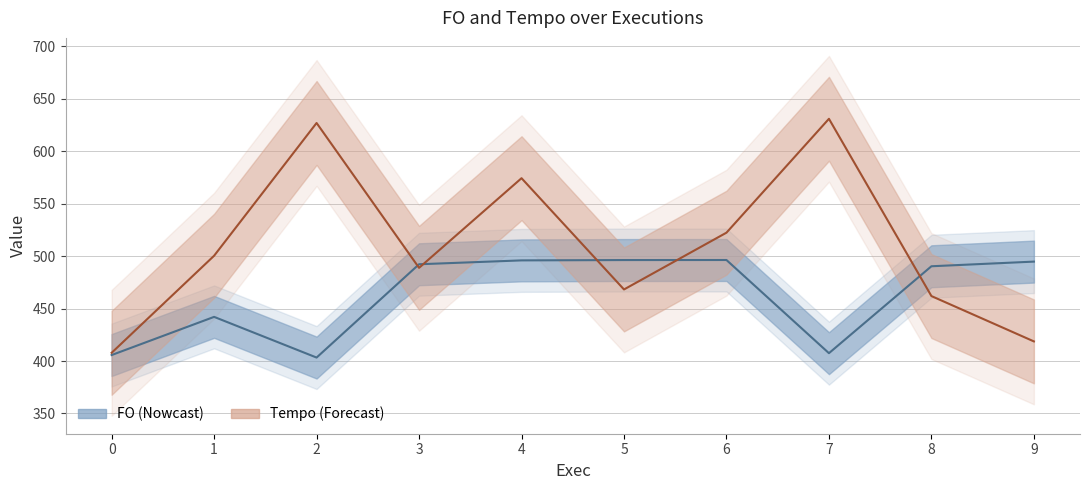

What is the value of the Tempo point at the 1st from the left?

407.9